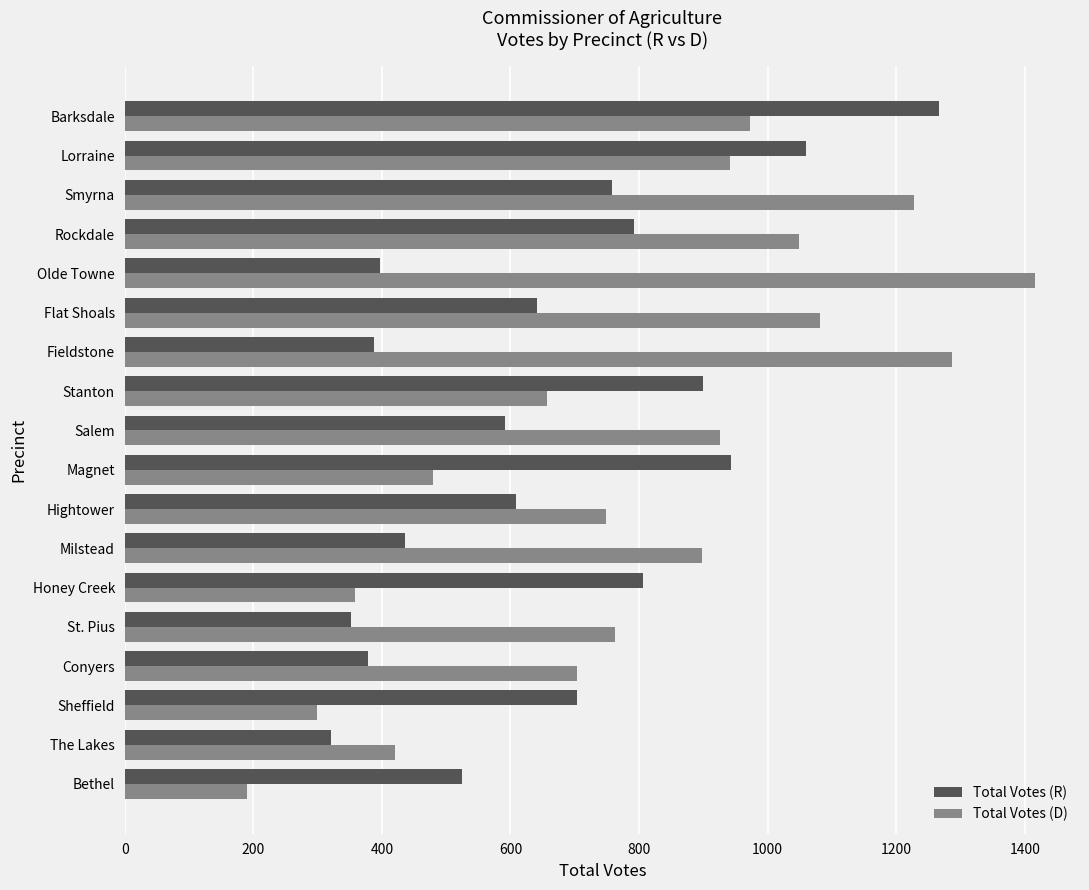

What is the sum of the Total Votes (R) values at Sheffield and St. Pius?

1056